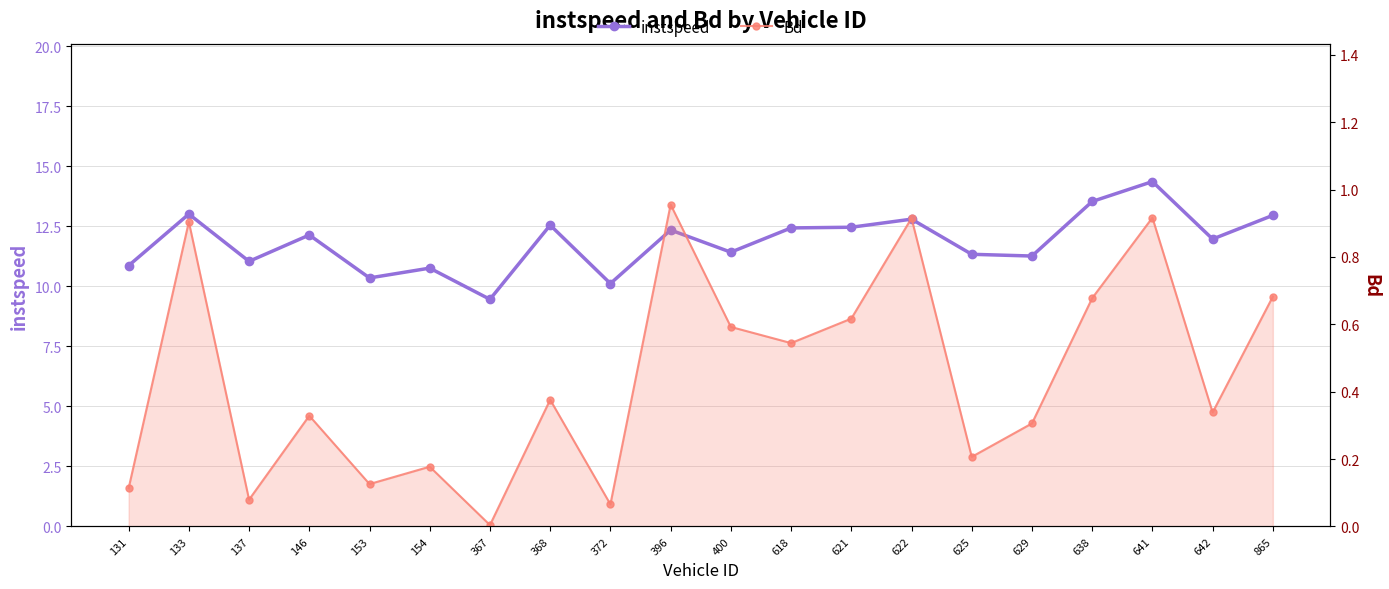

List the series in order of their overall mean, lowest first.

Bd, instspeed